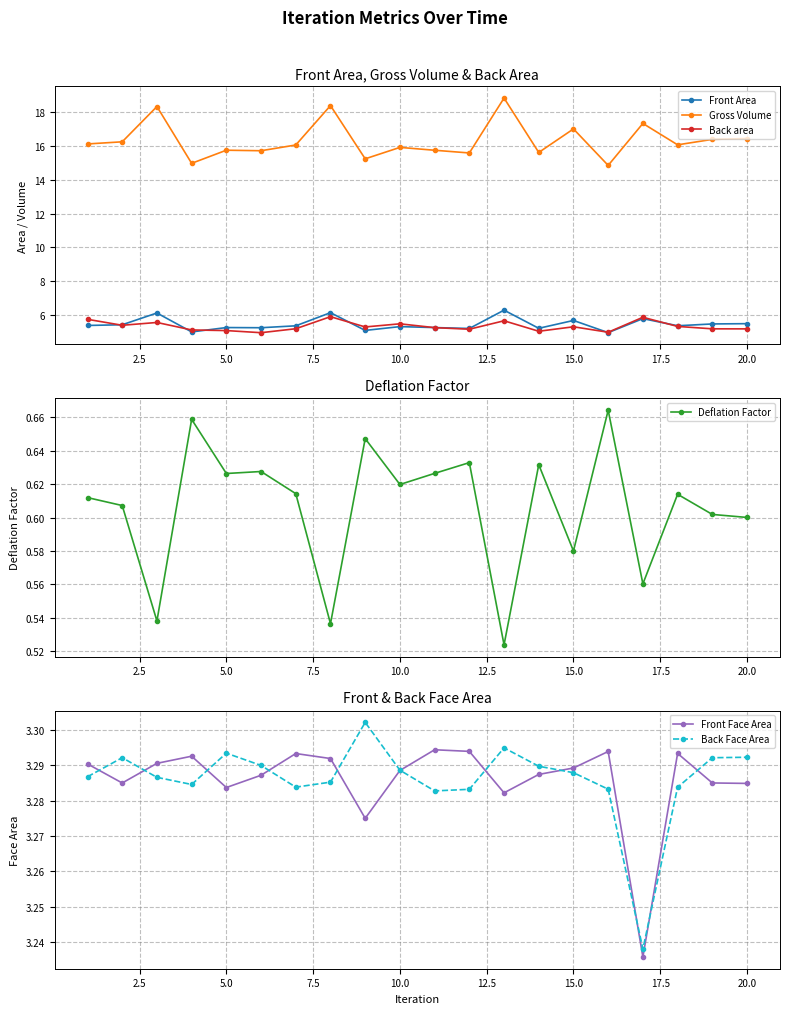

Is the value of Front Area at 15.0 greater than the value of Gross Volume at 20.0?

No